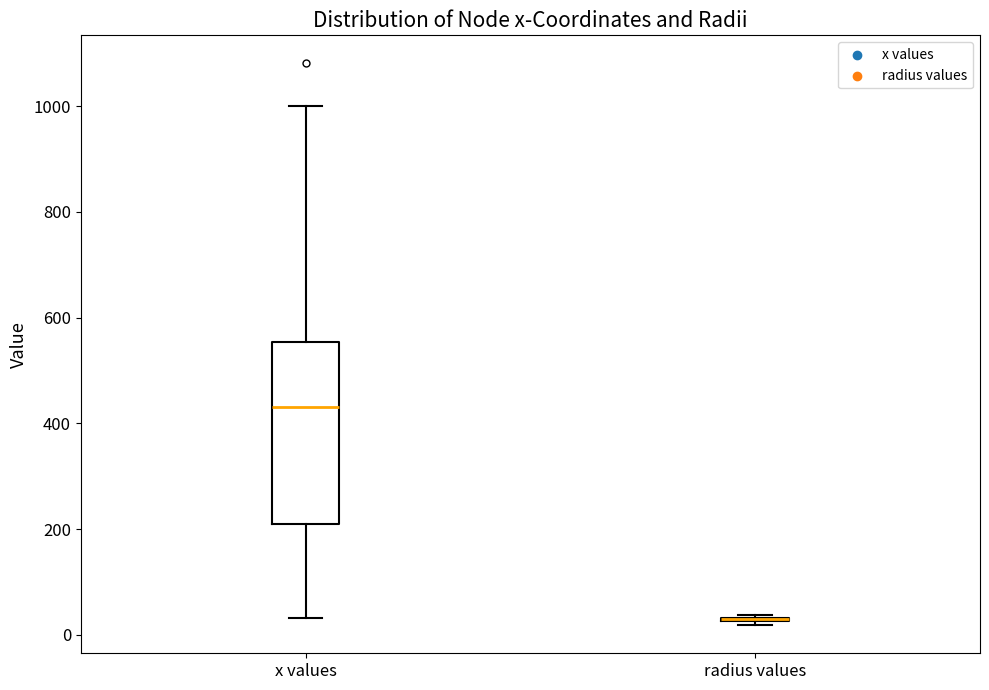

Reading left to right, transcribe this box plot: for each box, give where its median line is, the range the box spans, and where its two whiskers end, as read against the y-axis. The values are not printed on the chart, so give them approximately, as read against the axis.

x values: median 440, box 200 to 560, whiskers 40 to 1000
radius values: box collapsed to a line at 20, whiskers 20 to 40